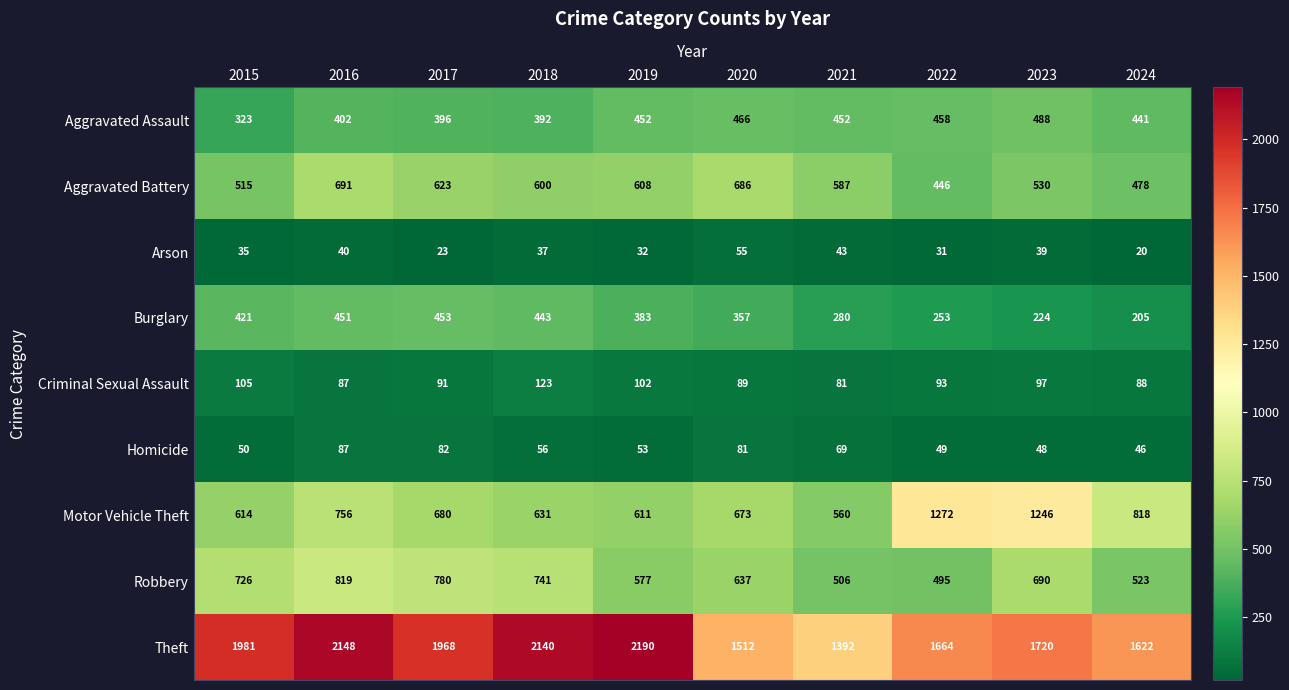

Count the number of data series in this chart.

9